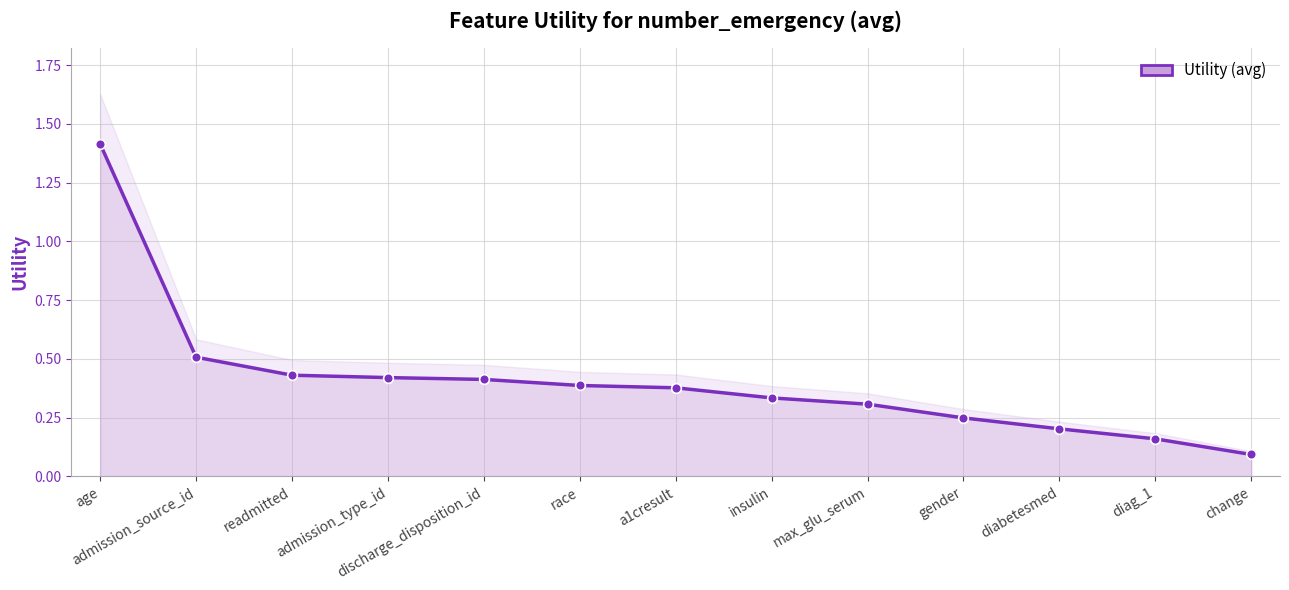

Rank the categories by value from lowest to highest.

change, diag_1, diabetesmed, gender, max_glu_serum, insulin, a1cresult, race, discharge_disposition_id, admission_type_id, readmitted, admission_source_id, age